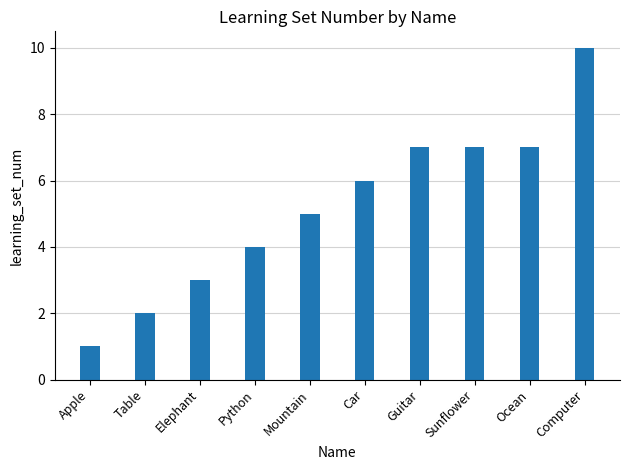

What position from the left is Python?

4